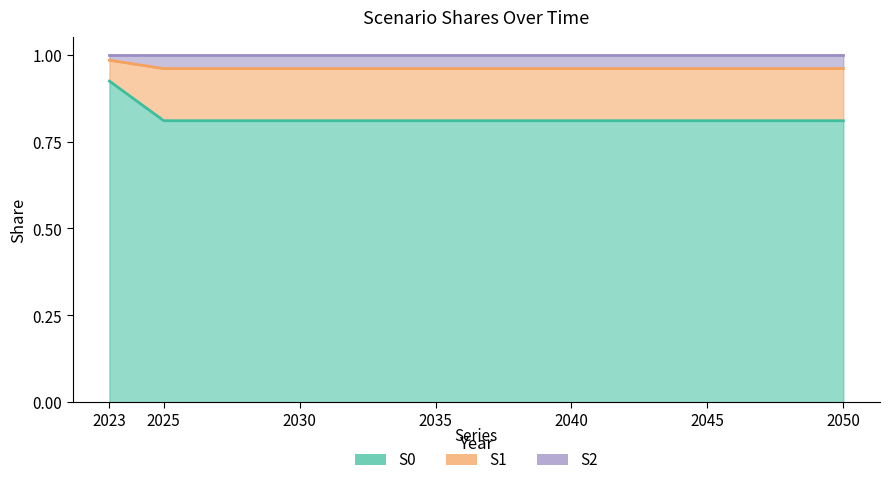

What is the smallest value displayed?

0.8